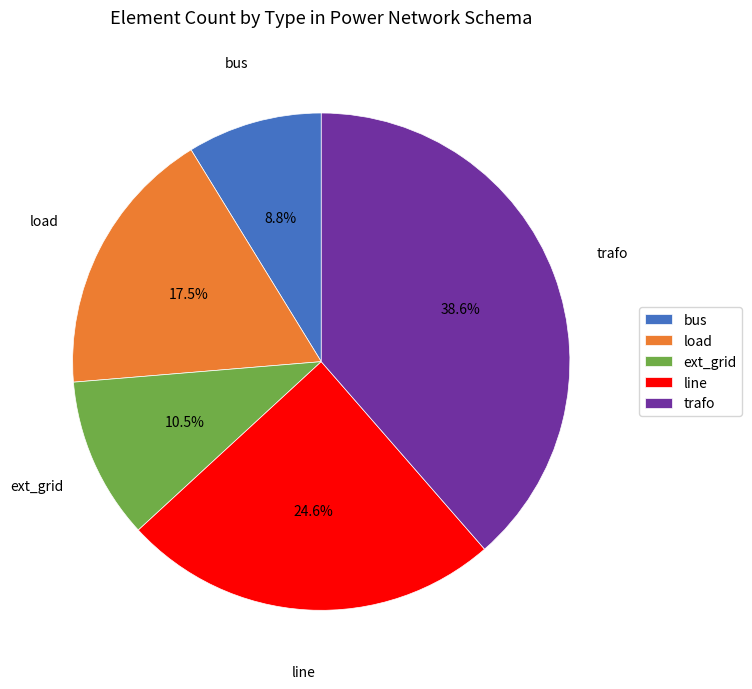

What portion of the pie excludes bus?

91.2%